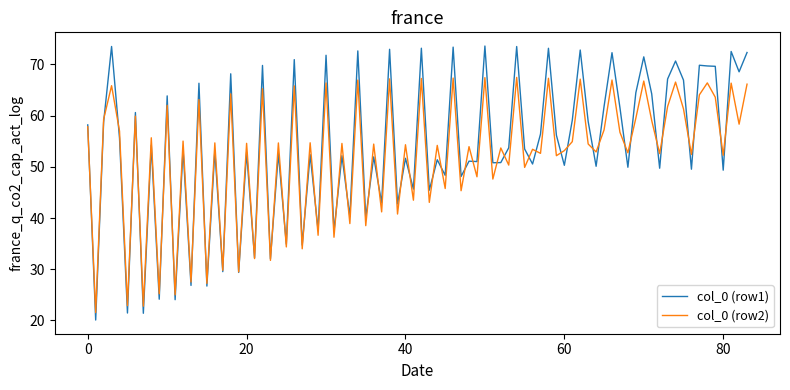

List the series in order of their peak value, lowest first.

col_0 (row2), col_0 (row1)